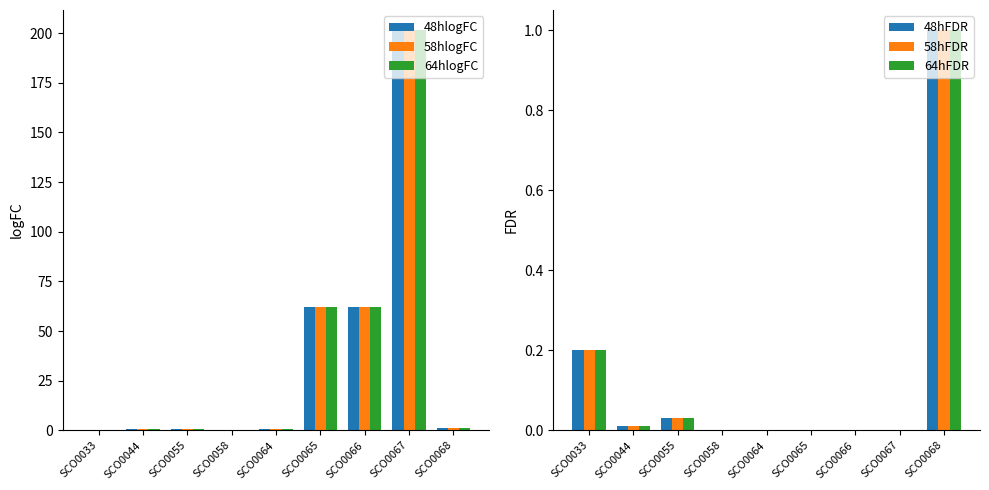

The value of 48hFDR at SCO0065 is 0.0. True or false?

True